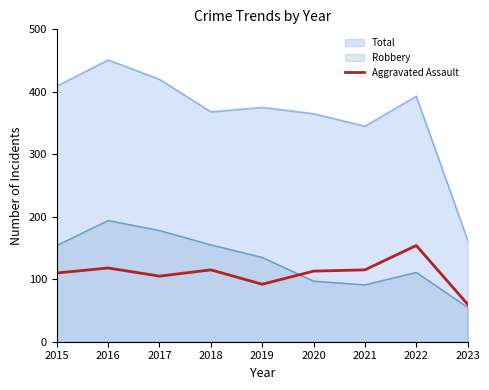

Does the chart have visible grid lines?

No